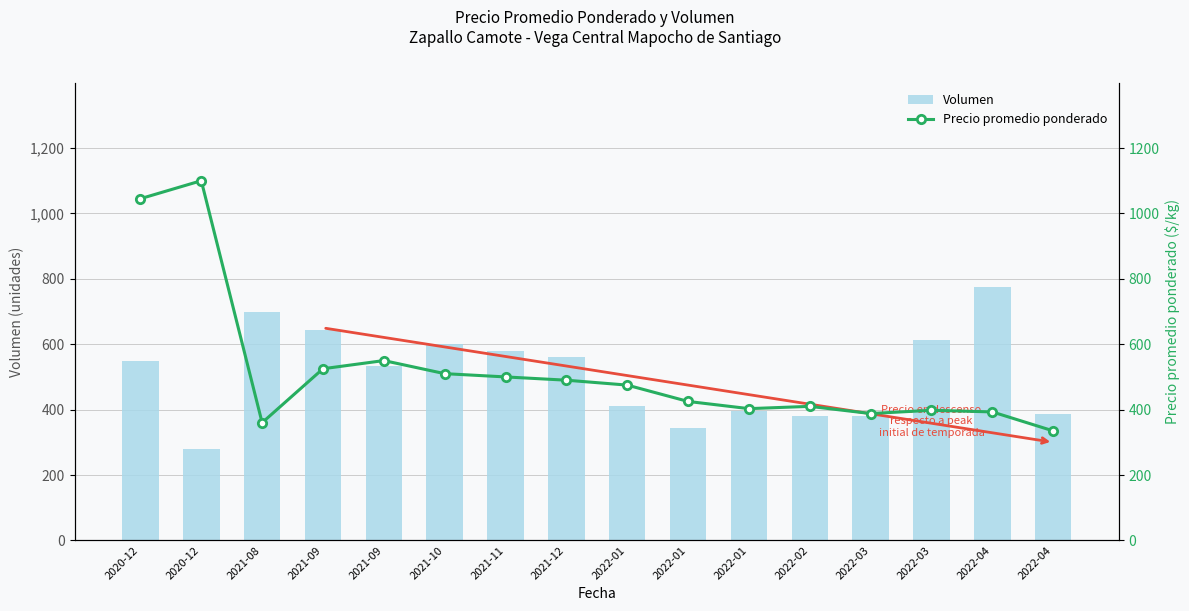

What is the difference between the Precio promedio ponderado values at 2022-01 and 2021-10?

85